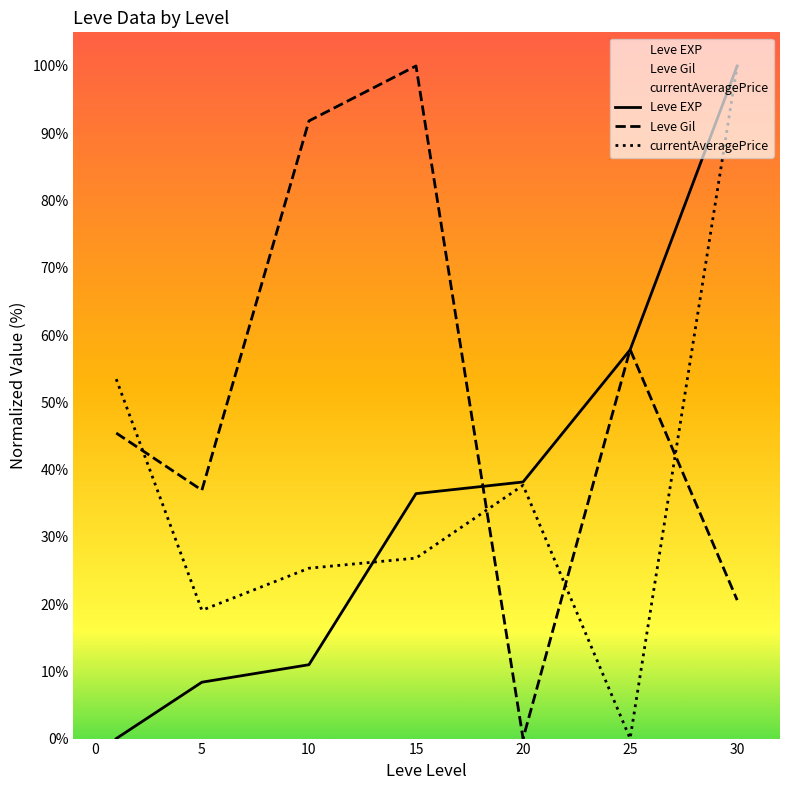

How many values in the currentAveragePrice series exceed 26?

4